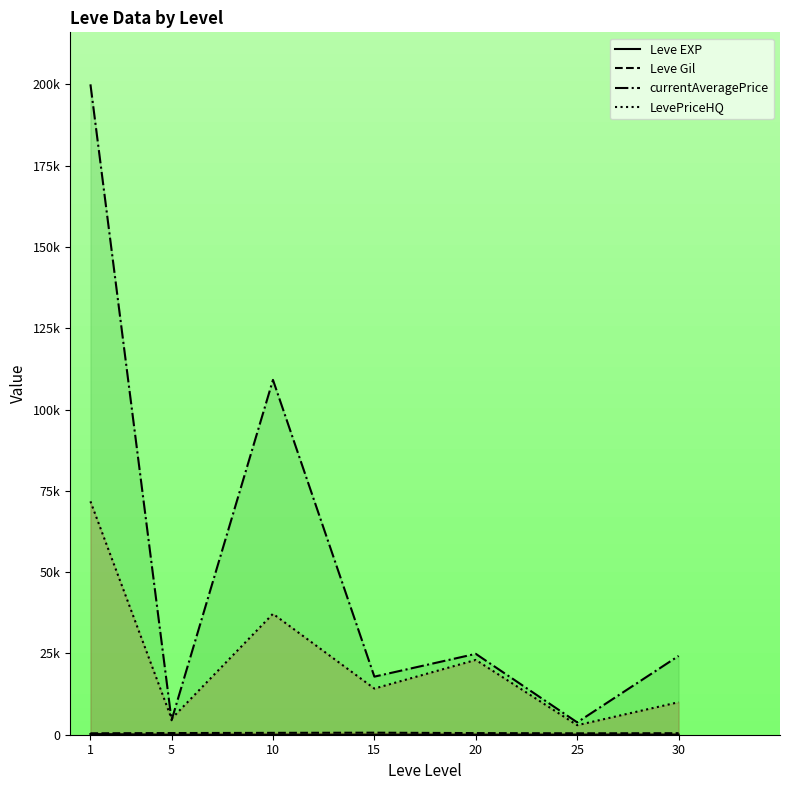

Which series has the largest total across all categories?

currentAveragePrice